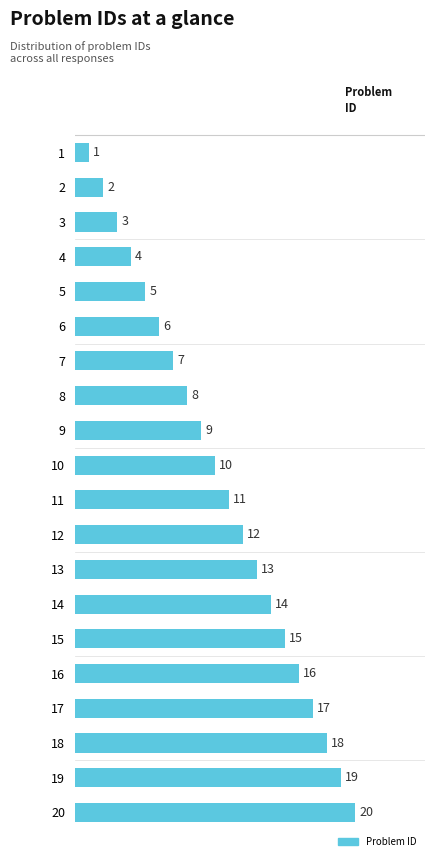

True or false: the data shows 12 at 12.

True